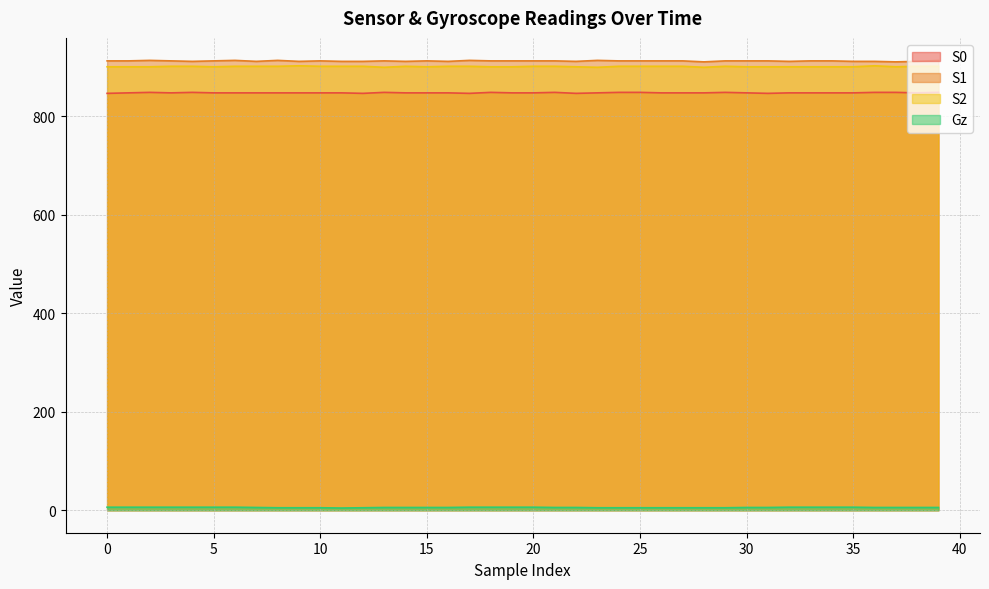

At which label does S2 reach its peak?

9